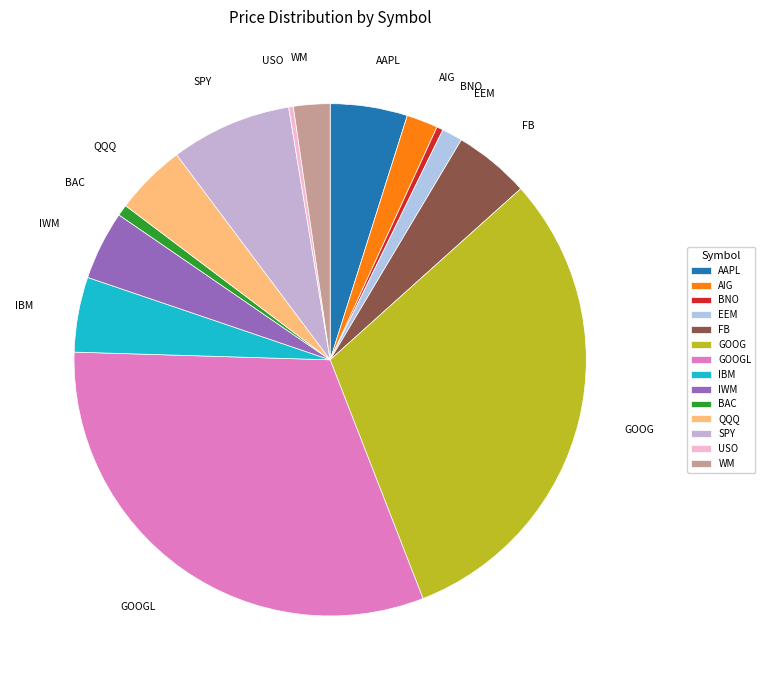

Which slice is the largest?

GOOGL